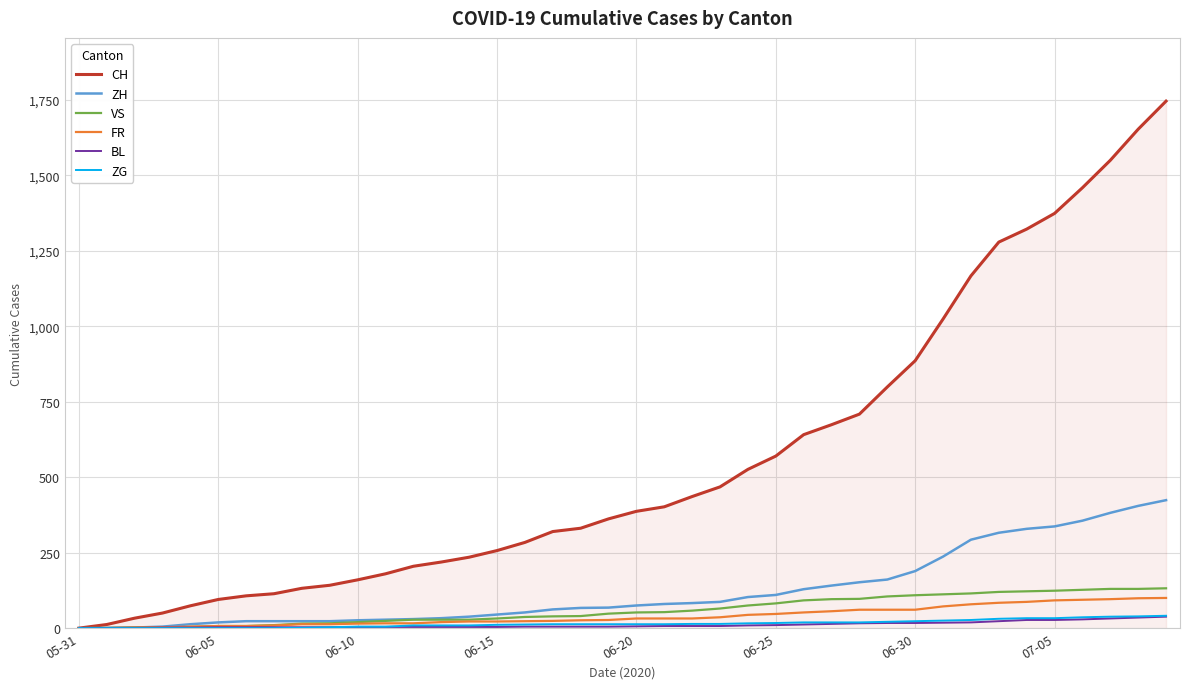

What is the average value of the FR series?

40